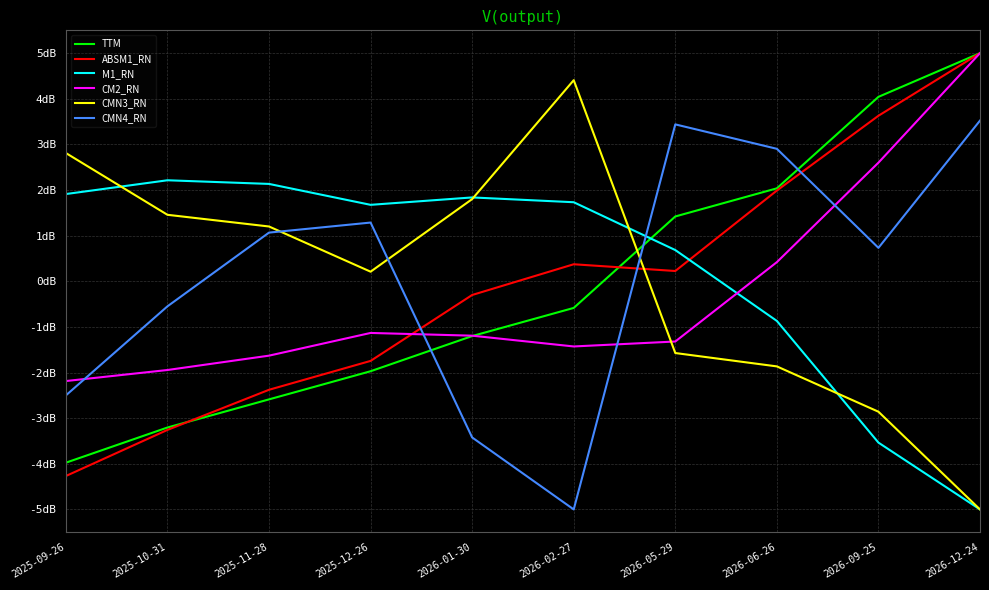

What is the sum of all ABSM1_RN values?

-0.7